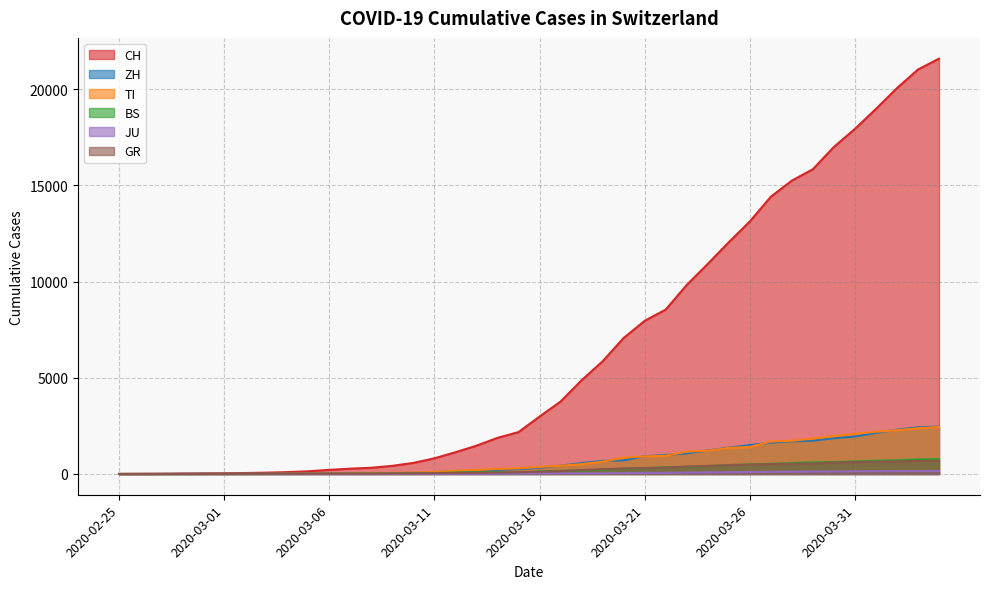

Which series has the widest spread of values?

CH